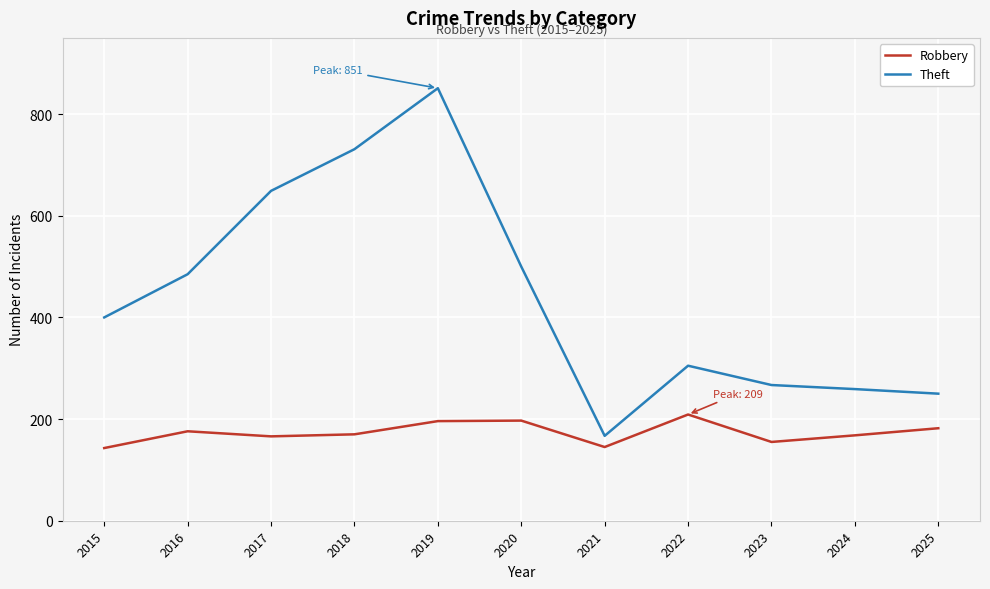

What are all the series names shown in the legend?

Robbery, Theft